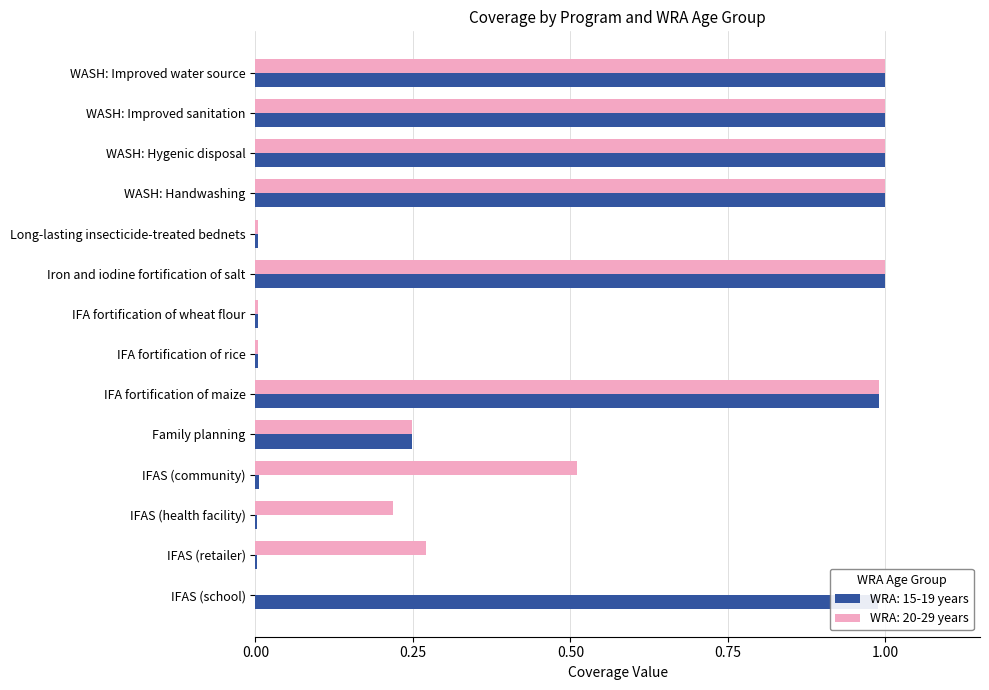

What is the highest value of the WRA: 15-19 years series?

1.0